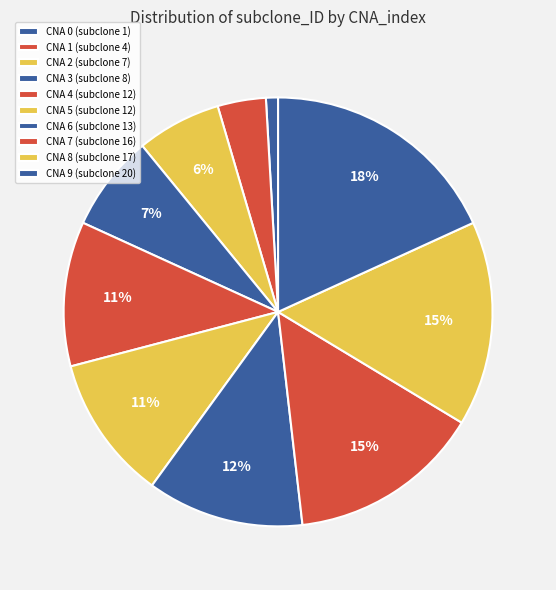

How many slices are in this pie chart?

10